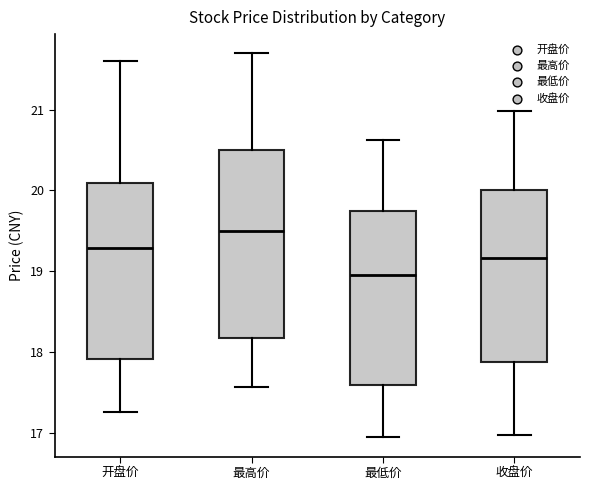

Which box's median line is the highest?

最高价